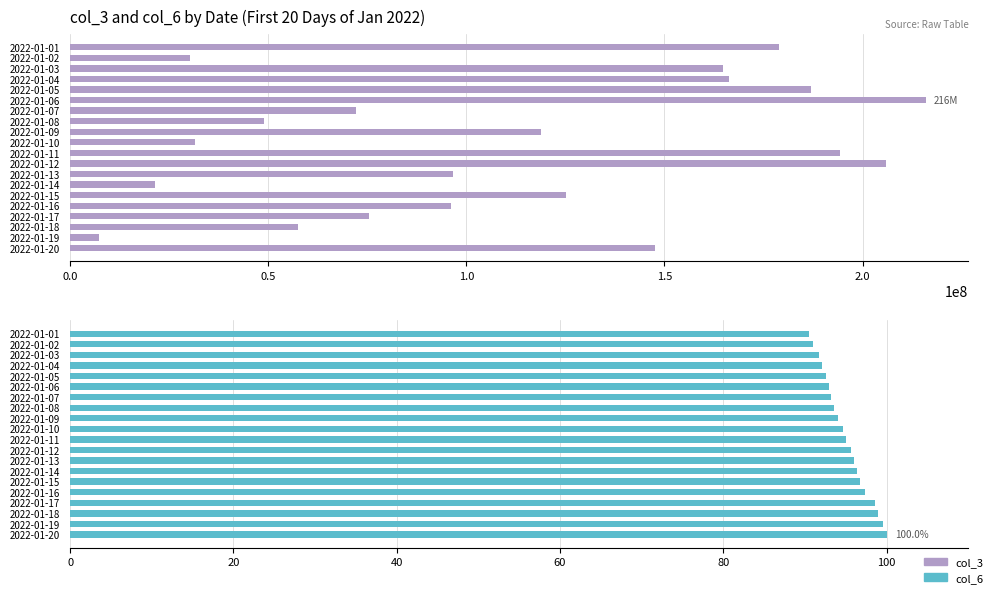

True or false: col_3 has a value of 147545680.0 at 19.

True